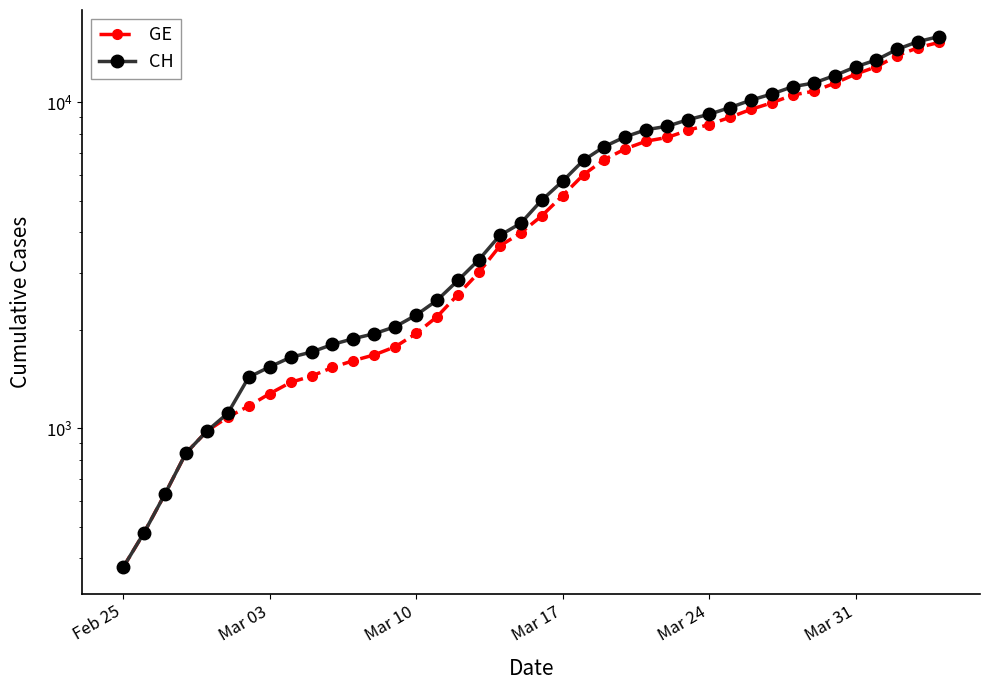

How many series are shown in this chart?

2